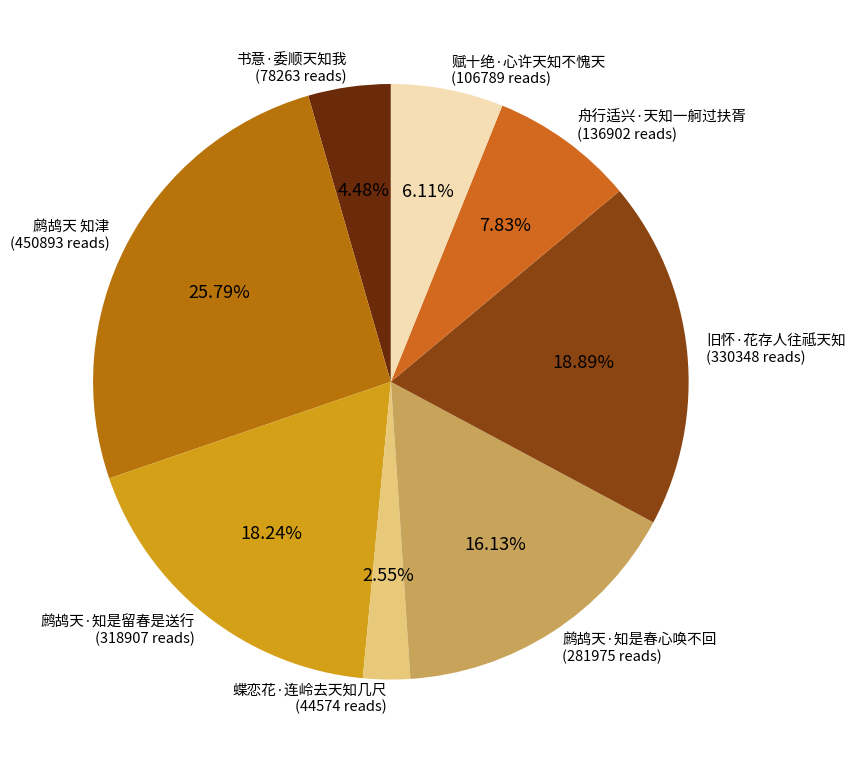

Does any single category account for the majority?

No